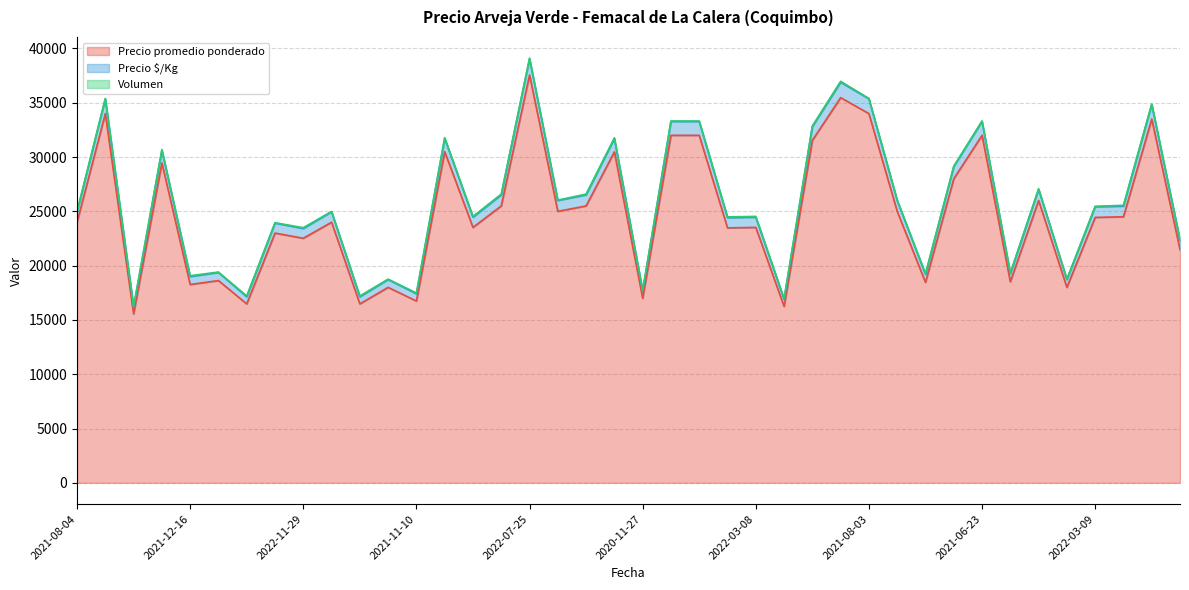

True or false: Precio promedio ponderado and Precio $/Kg cross at least once.

False